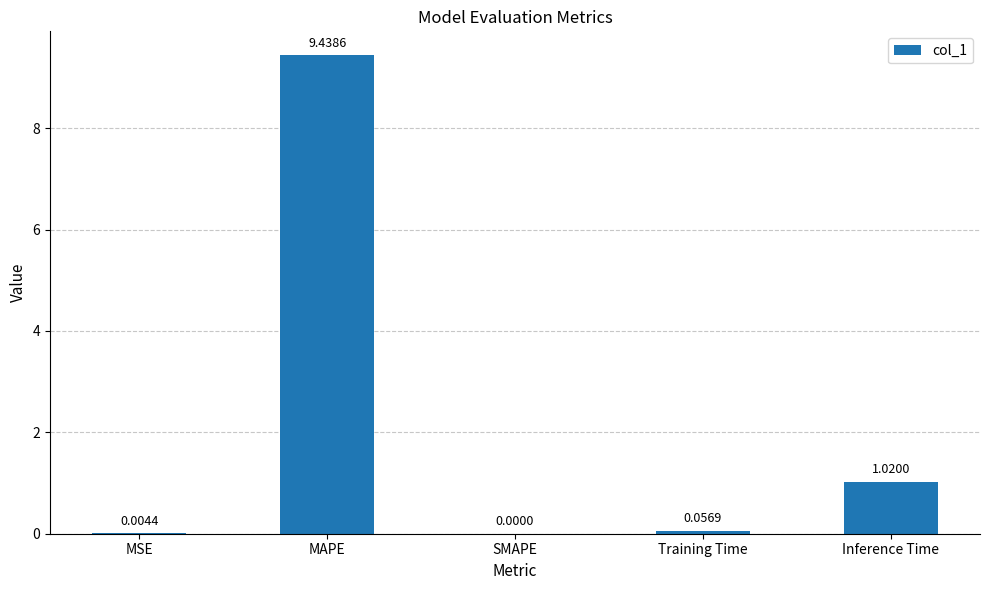

Which category has the highest value across all series?

MAPE